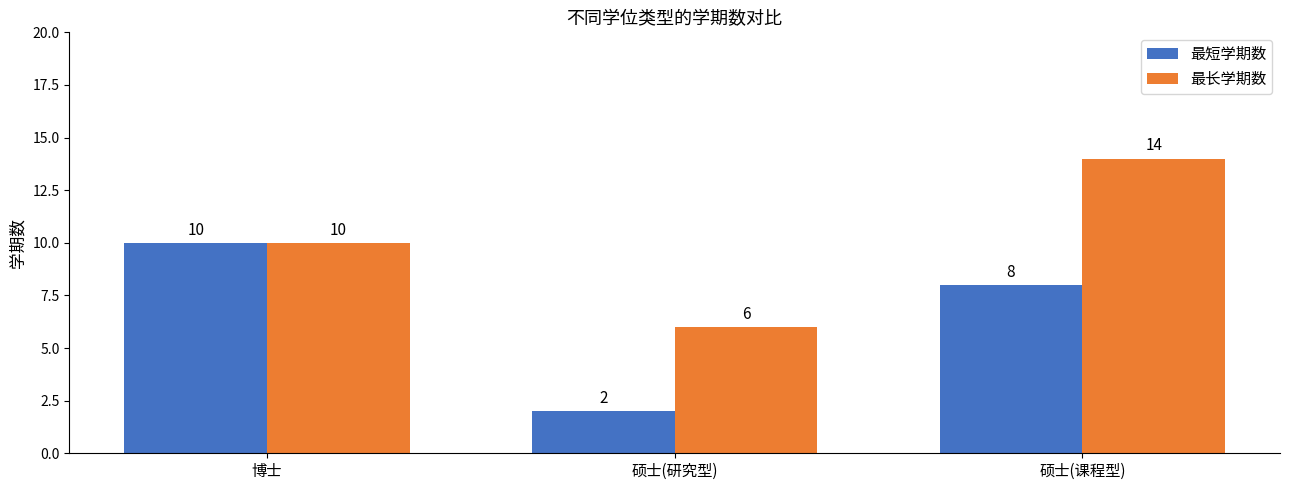

What is the difference between the highest and lowest values at 硕士(研究型)?

4